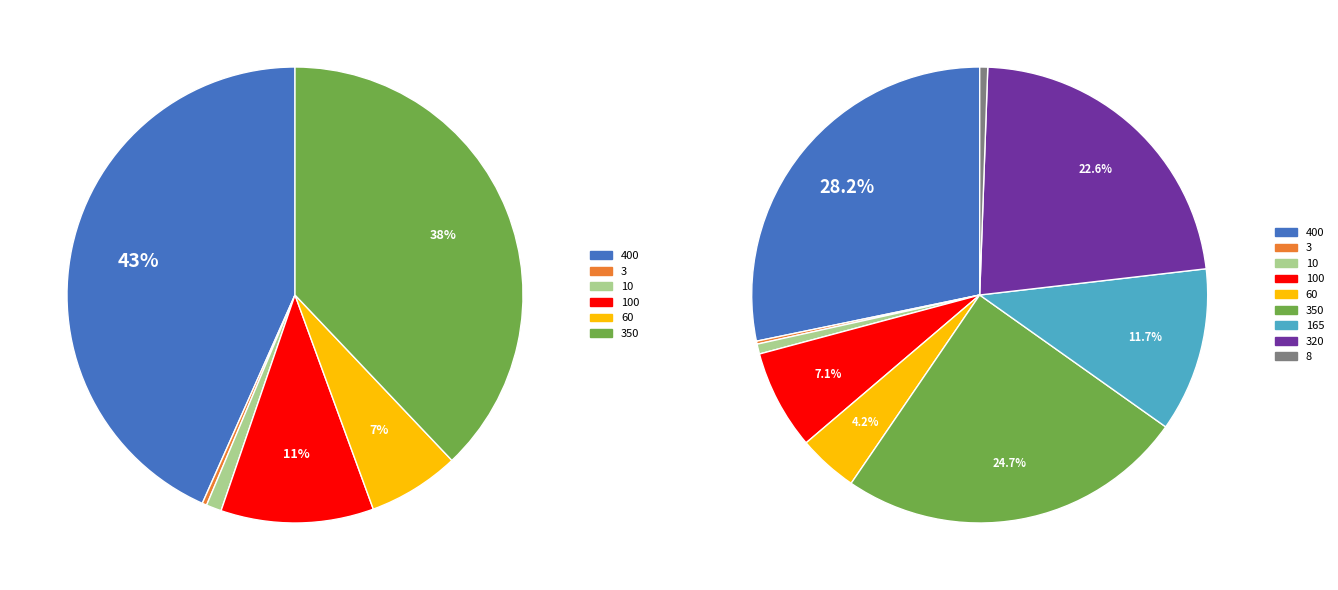

How many segments does this pie chart have?

9